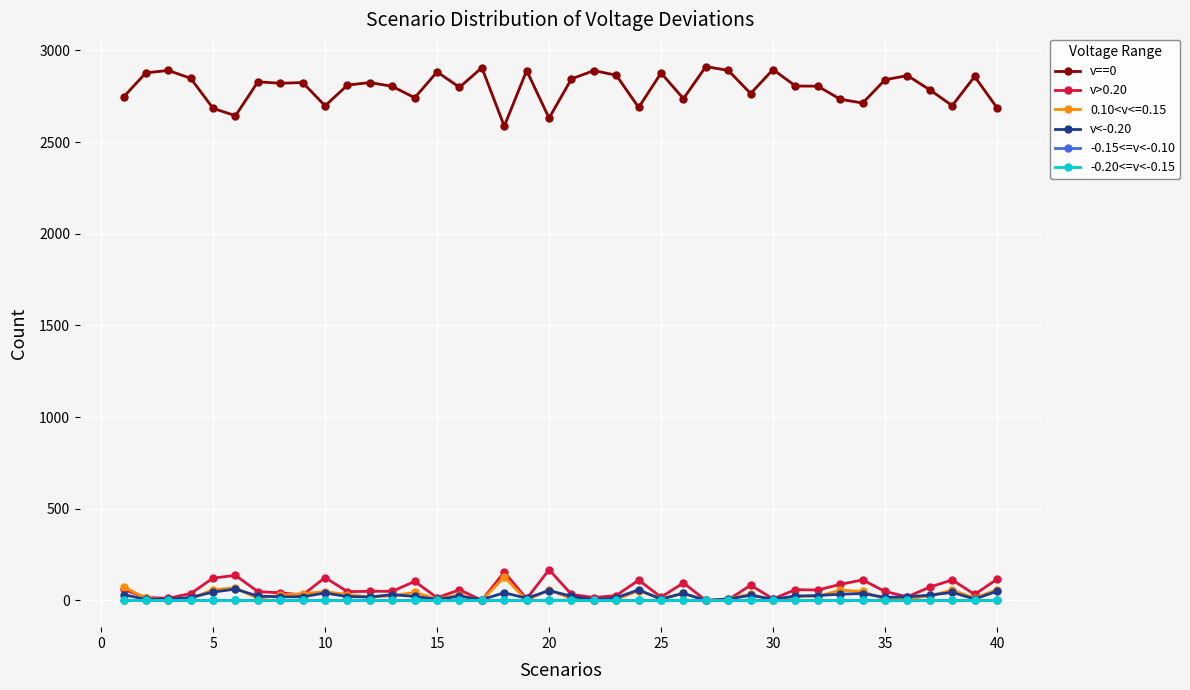

What is the difference between the second highest and second lowest values in the v<-0.20 series?

55